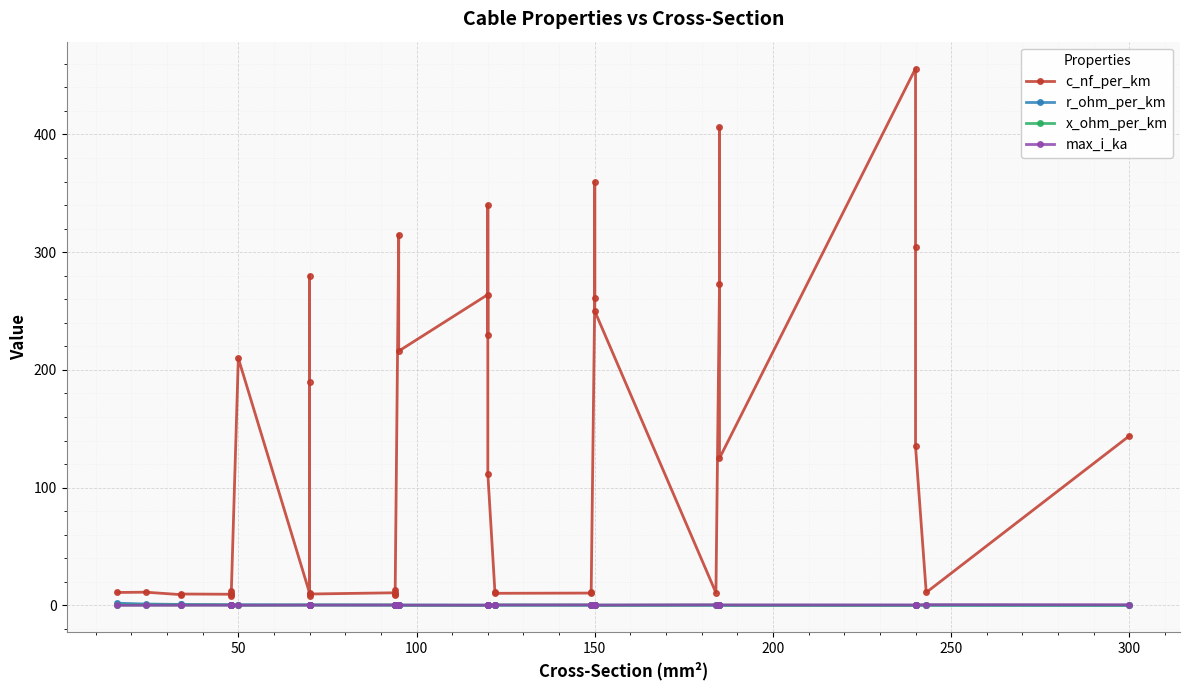

What is the difference between the maximum and minimum values in the r_ohm_per_km series?

1.8